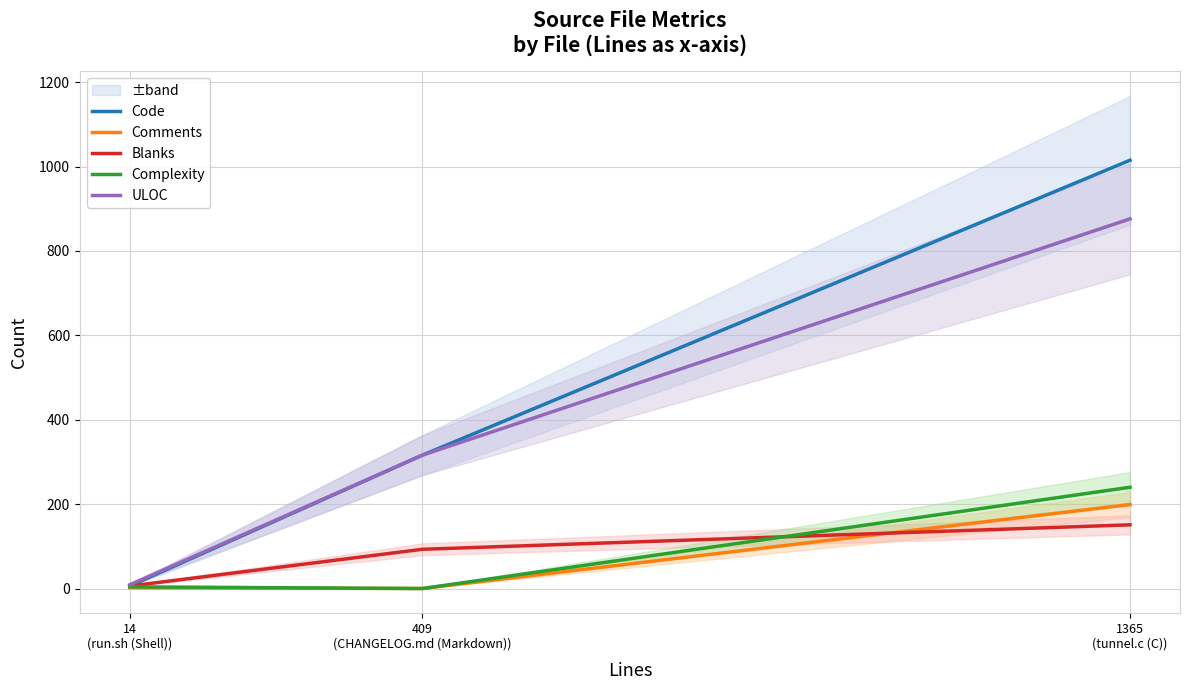

Reading left to right, list all the values displayed in this chart.

Code: 14
(run.sh (Shell))=6	409
(CHANGELOG.md (Markdown))=316	1365
(tunnel.c (C))=1015
Comments: 14
(run.sh (Shell))=2	409
(CHANGELOG.md (Markdown))=0	1365
(tunnel.c (C))=199
Blanks: 14
(run.sh (Shell))=6	409
(CHANGELOG.md (Markdown))=93	1365
(tunnel.c (C))=151
Complexity: 14
(run.sh (Shell))=4	409
(CHANGELOG.md (Markdown))=0	1365
(tunnel.c (C))=240
ULOC: 14
(run.sh (Shell))=9	409
(CHANGELOG.md (Markdown))=316	1365
(tunnel.c (C))=876